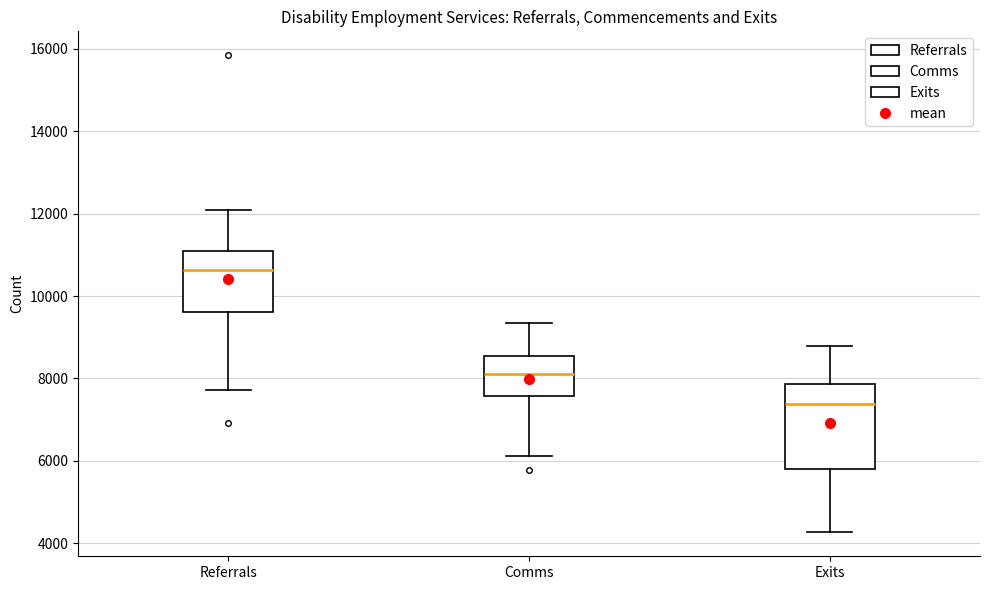

Comparing the boxes themselves (not the whiskers), which one is the tallest?

Exits